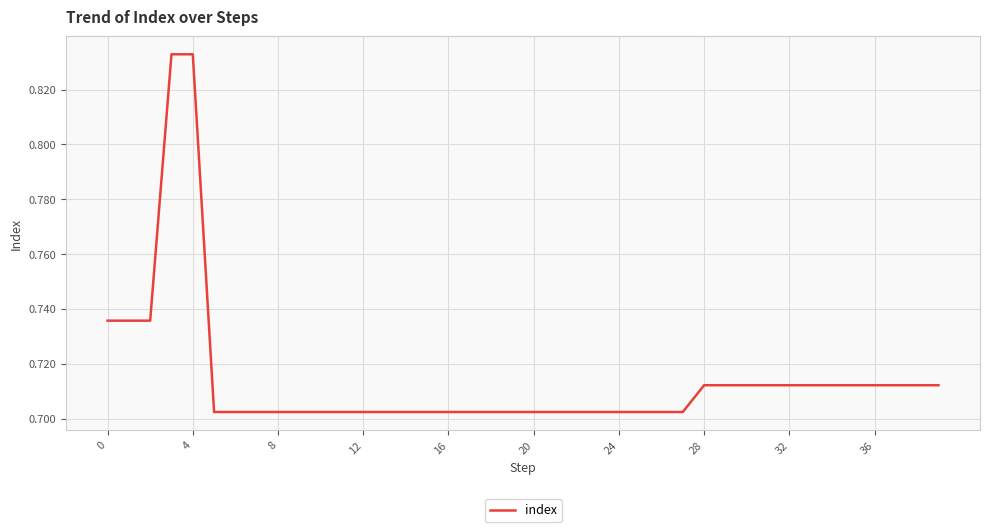

Between 28 and 20, which is larger?

28